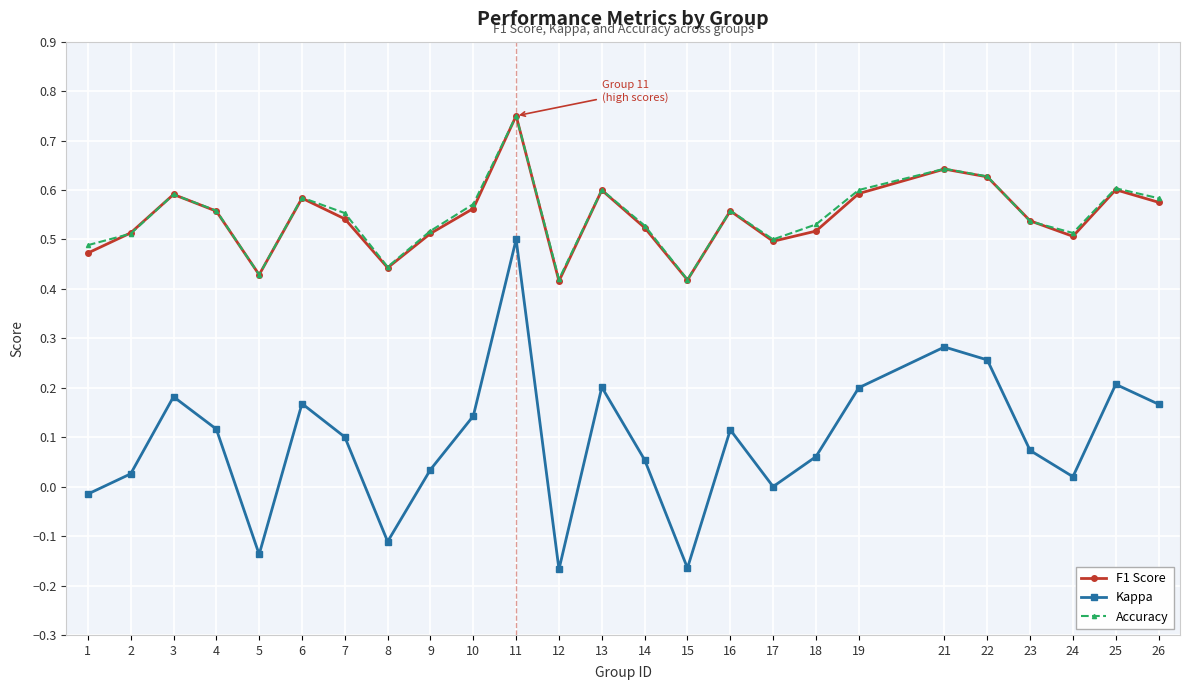

Is this an area chart (filled region under the line)?

No